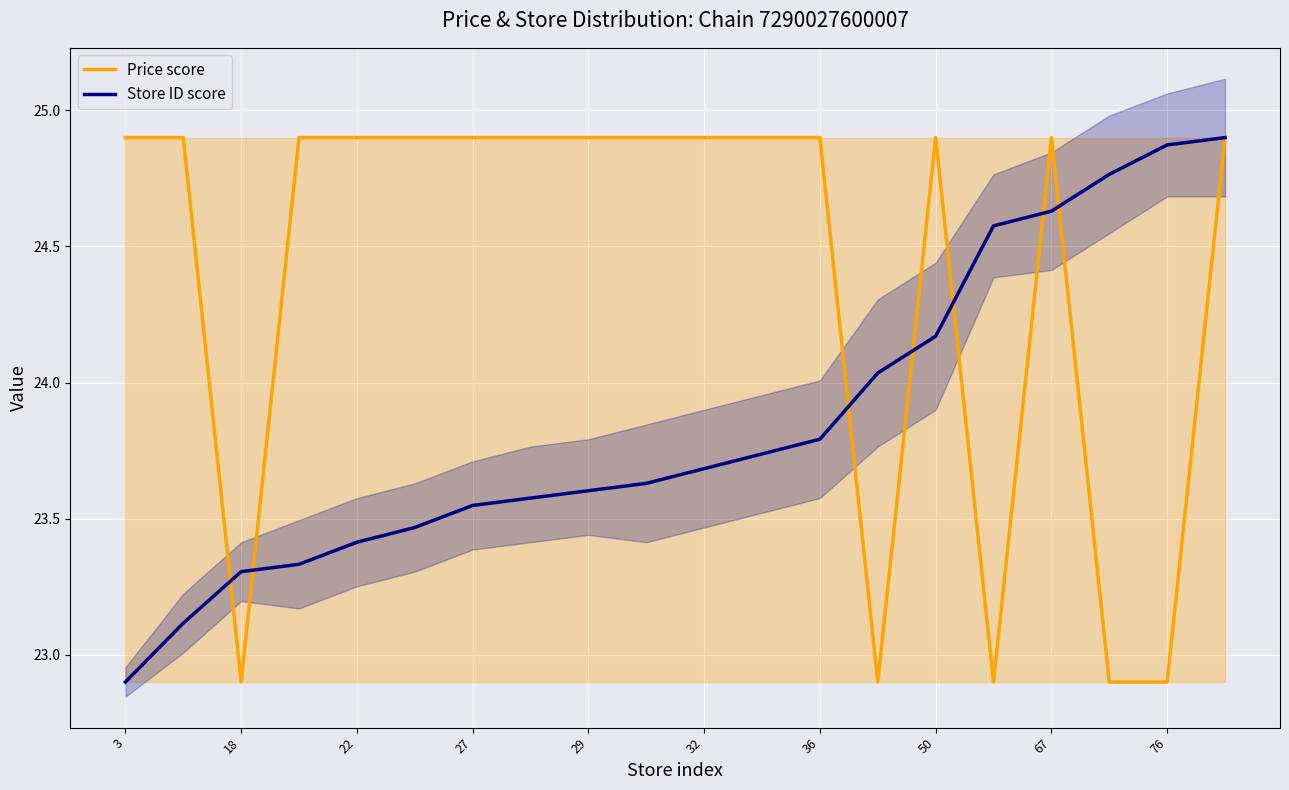

Is the value of Store ID score at 3 greater than the value of Price score at 17?

No